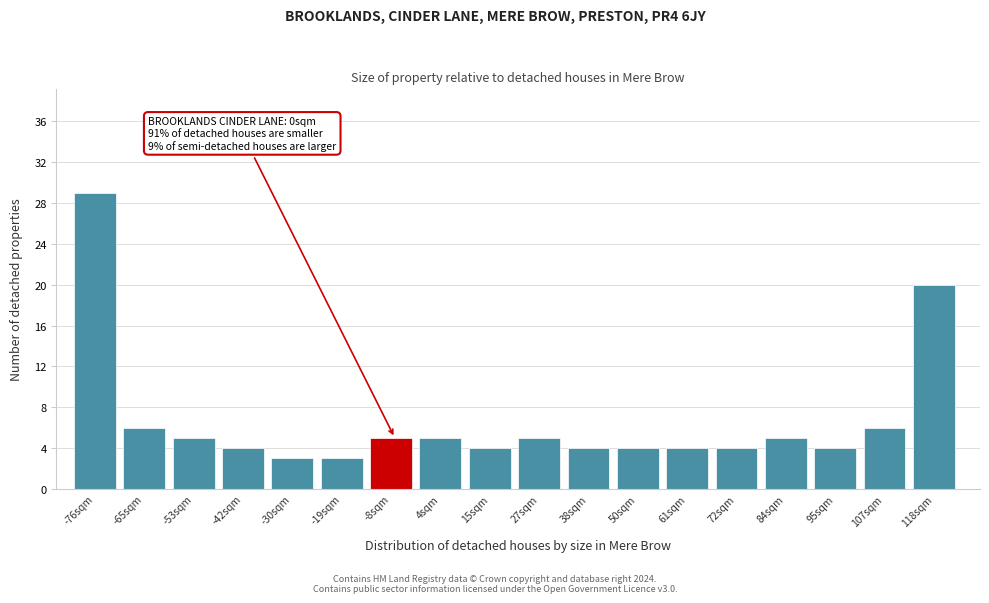

Reading left to right, list all the values displayed in this chart.

29	6	5	4	3	3	5	5	4	5	4	4	4	4	5	4	6	20